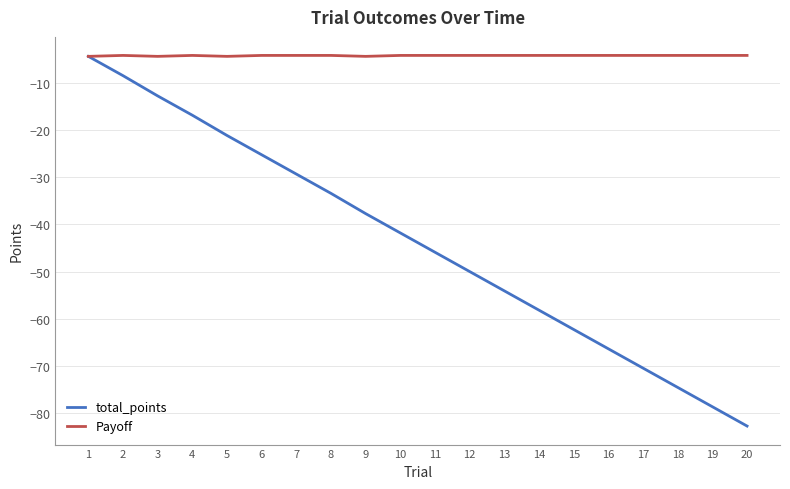

What is the difference between the maximum and second lowest values in the Payoff series?

0.2